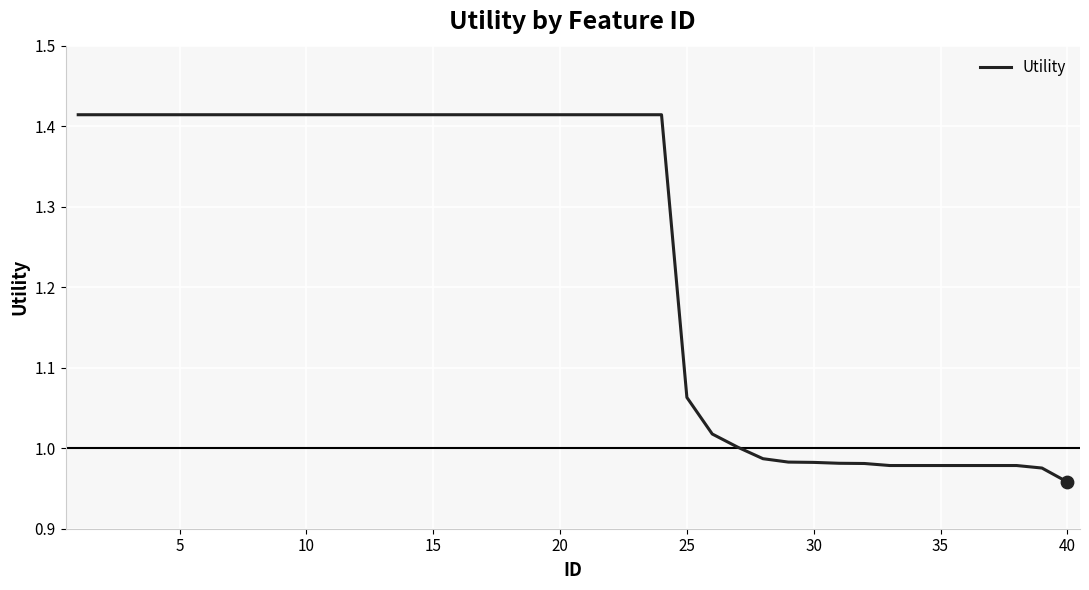

What is the difference between the maximum and minimum values?

0.5